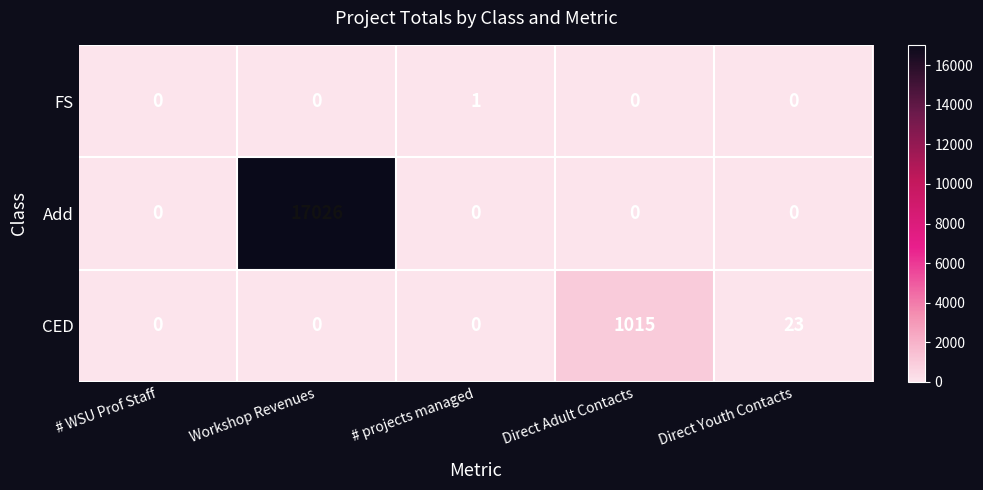

Which series changed the most between Direct Adult Contacts and Direct Youth Contacts?

CED